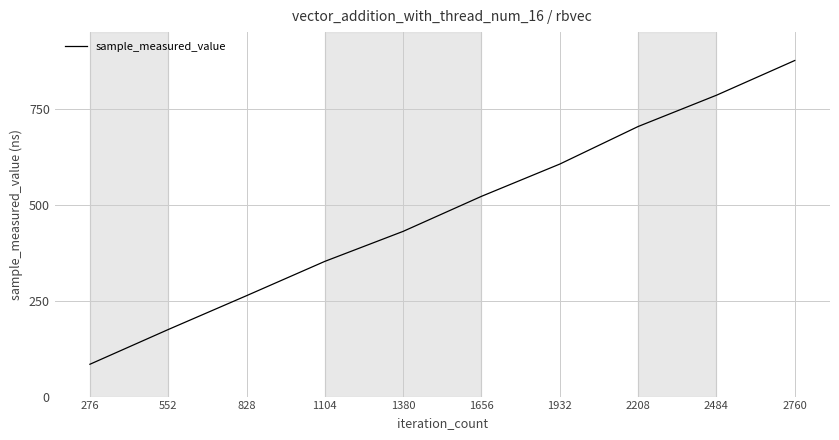

List the labels in order of value, smallest first.

276, 552, 828, 1104, 1380, 1656, 1932, 2208, 2484, 2760